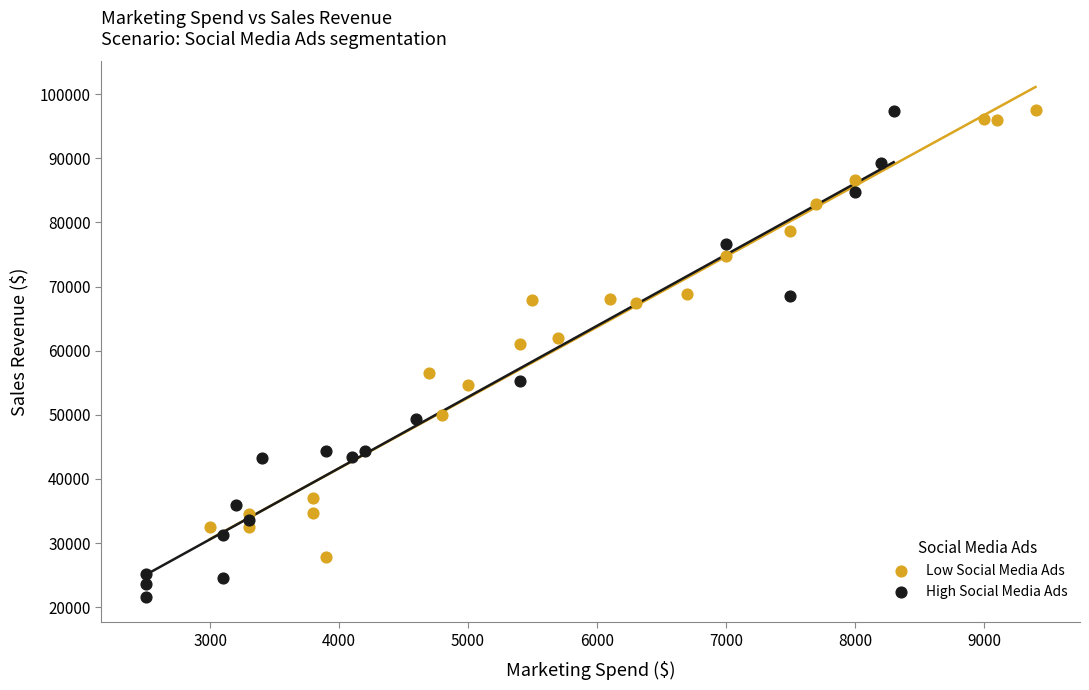

Which series reaches the minimum Y coordinate?

High Social Media Ads